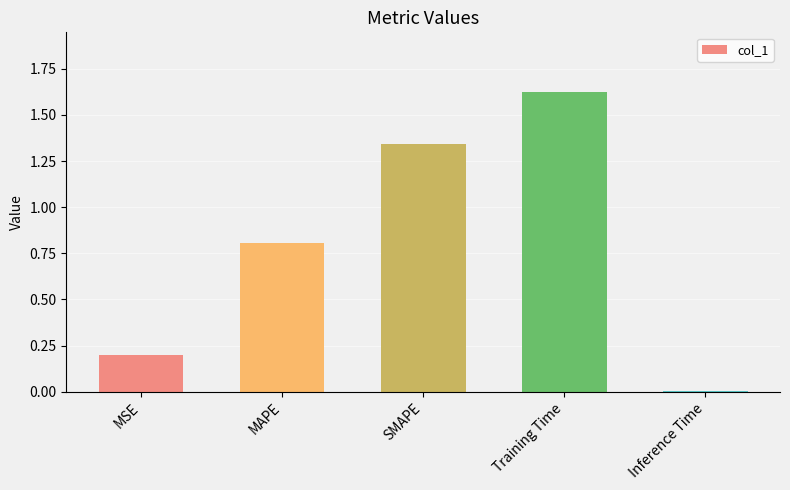

What is the average value?

0.8